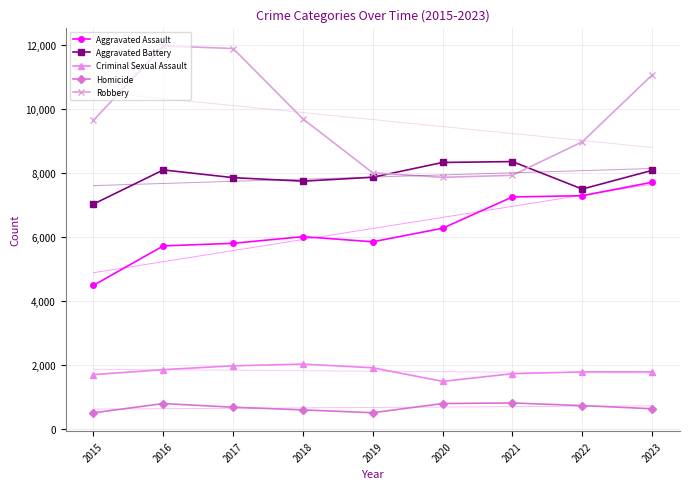

What is the value of the Aggravated Assault point at the 7th from the left?

7242